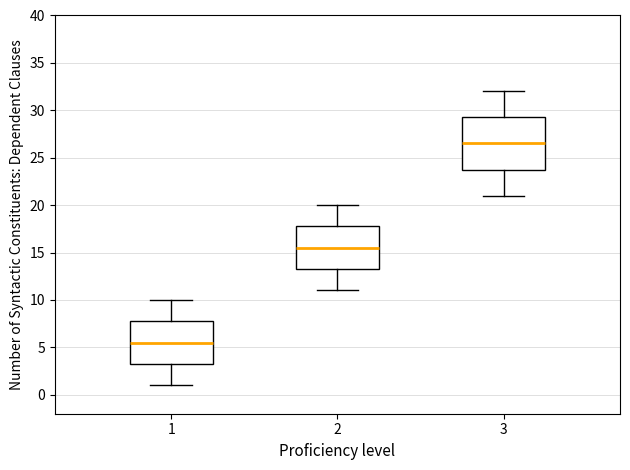

Where does the median line of the box at x = 3 sit on the y-axis? The values are not printed on the chart, so give them approximately, as read against the axis.

26.5